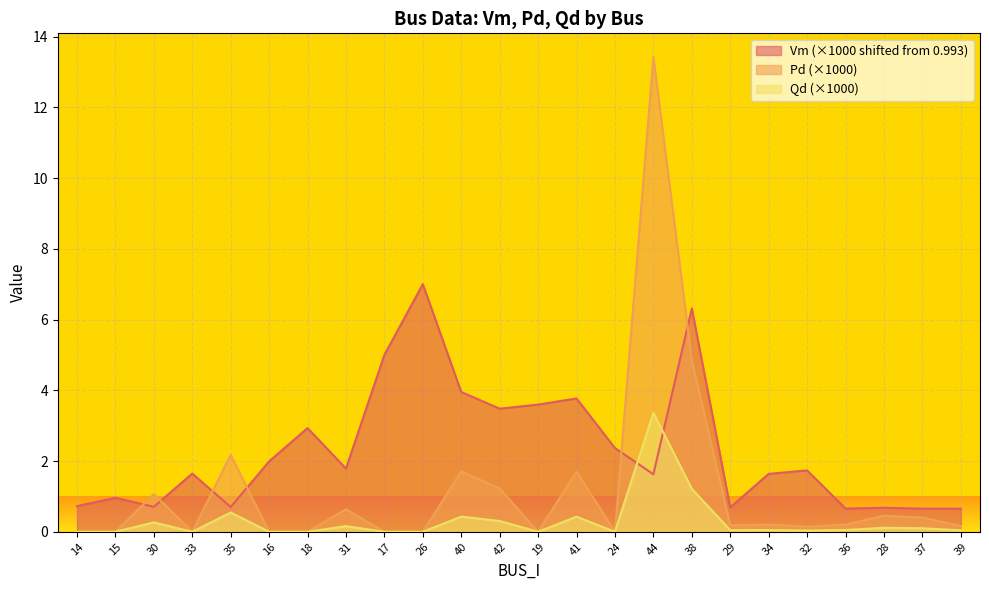

The value of Vm at 28 is 0.4. True or false?

False